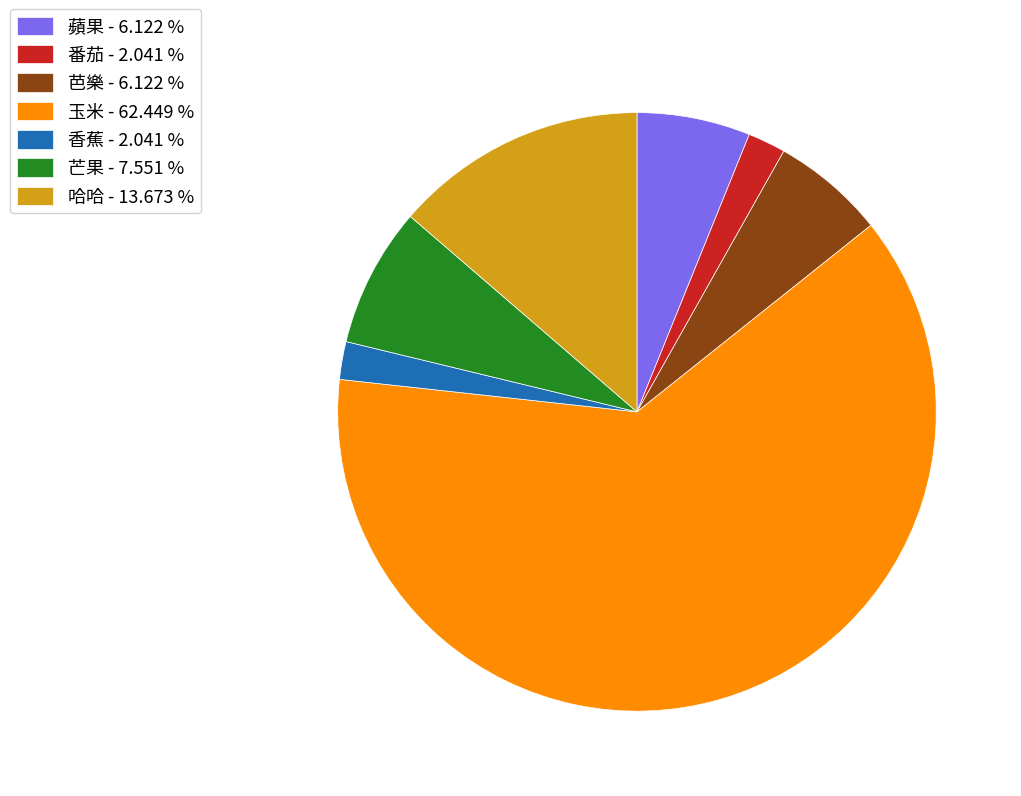

True or false: 哈哈 accounts for 2% of the total.

False